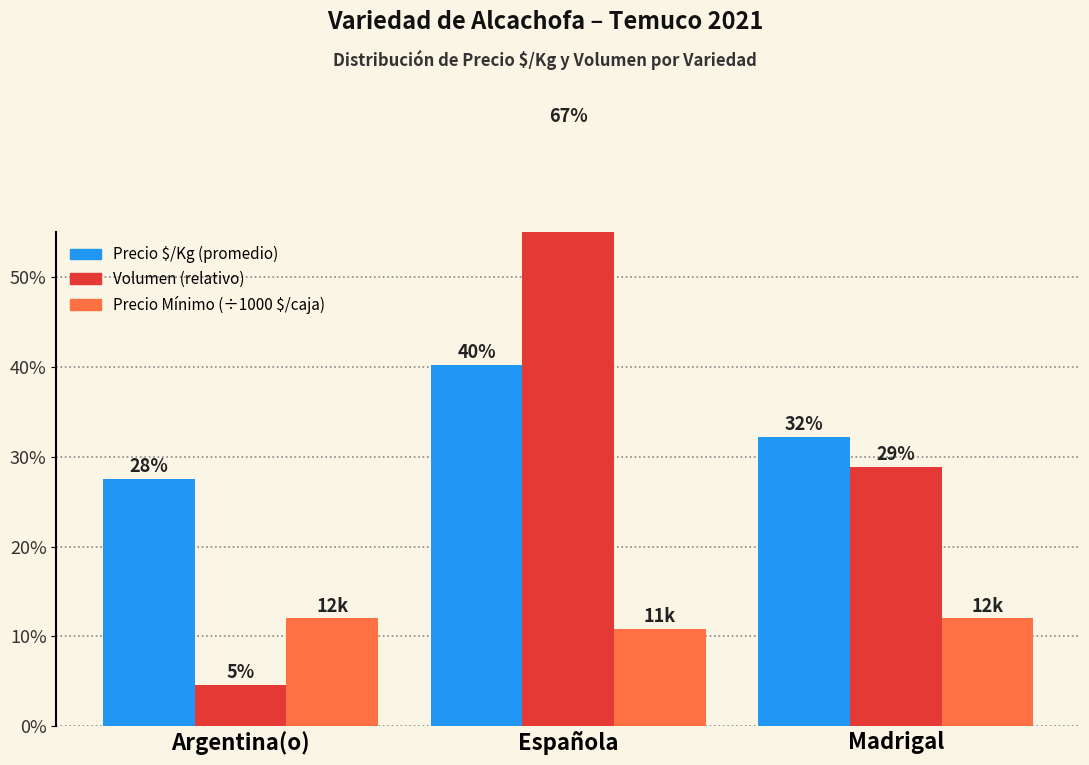

What is the sum of the Volumen (relativo) values at Argentina(o) and Española?

71.1